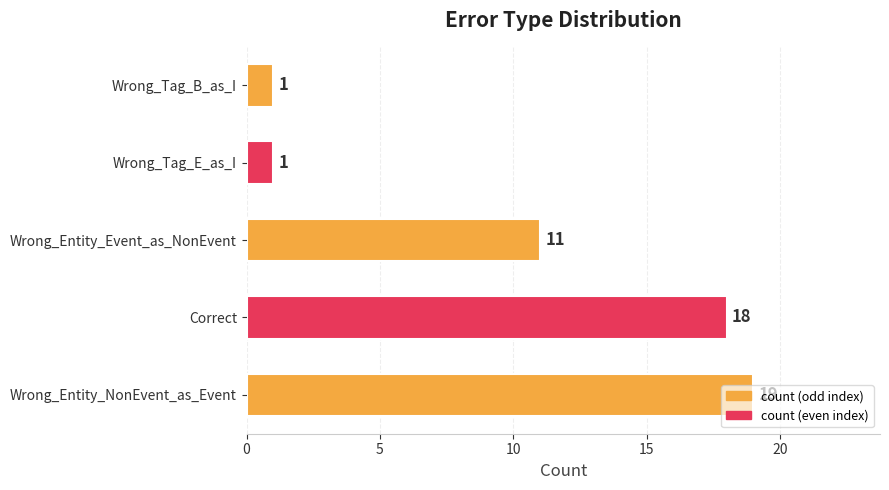

What is the greatest value displayed?

19